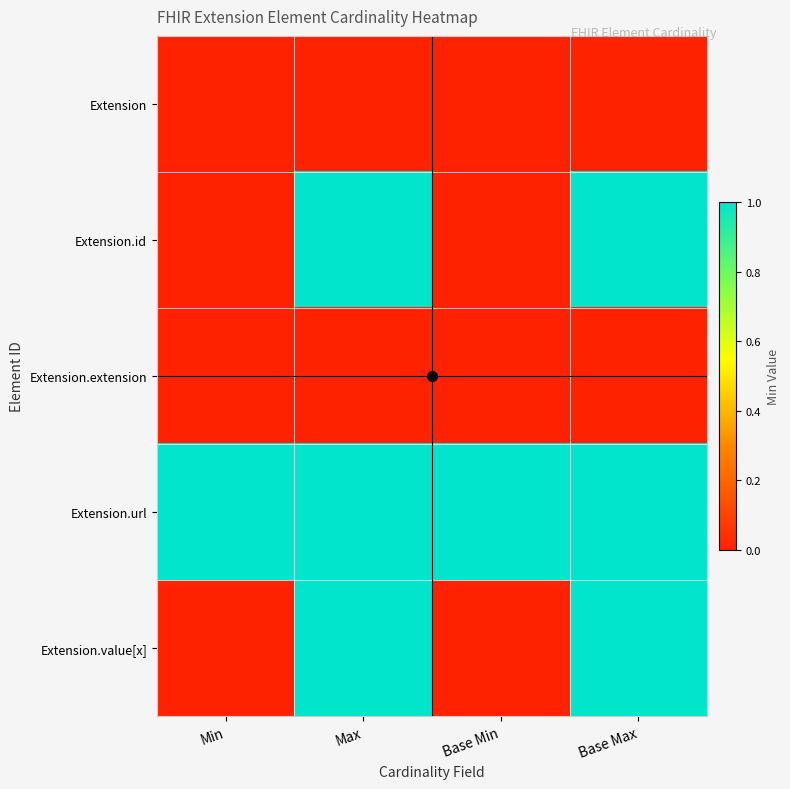

At Max, list the series in order from largest to smallest.

Extension.id, Extension.url, Extension.value[x], Extension, Extension.extension